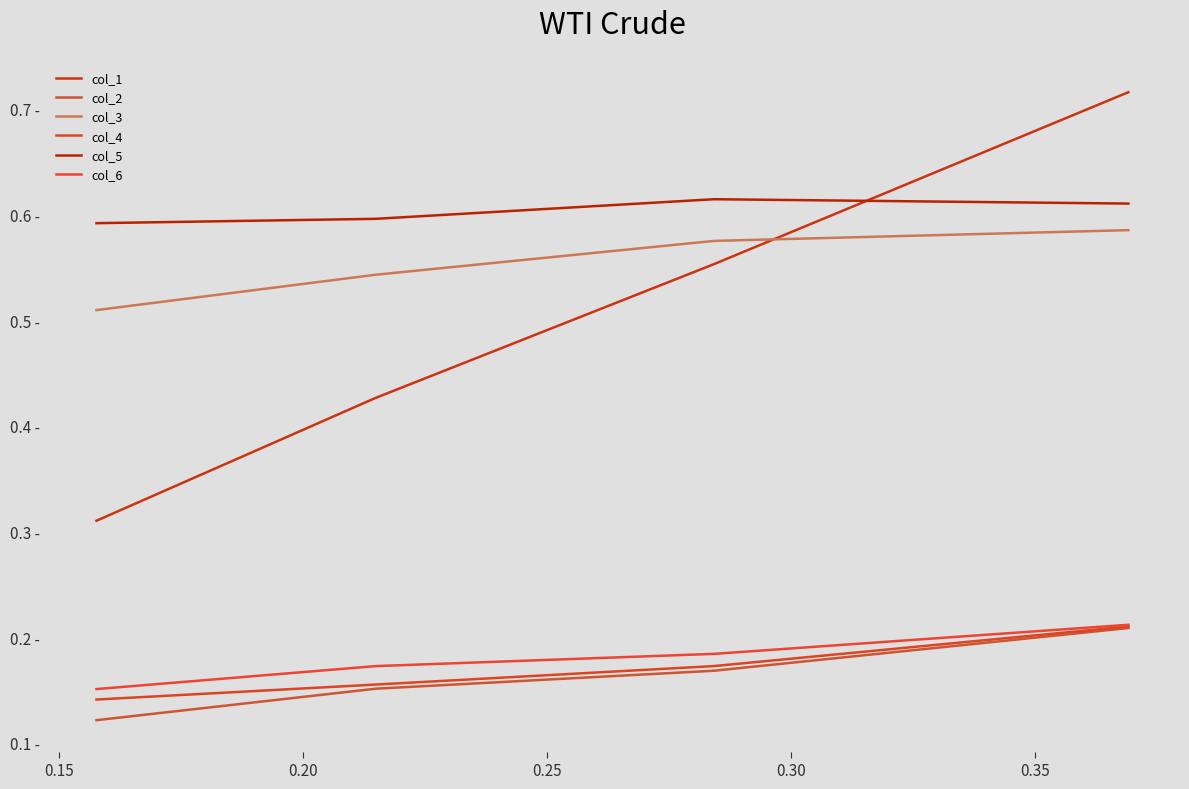

True or false: col_4 and col_2 intersect in this chart.

False